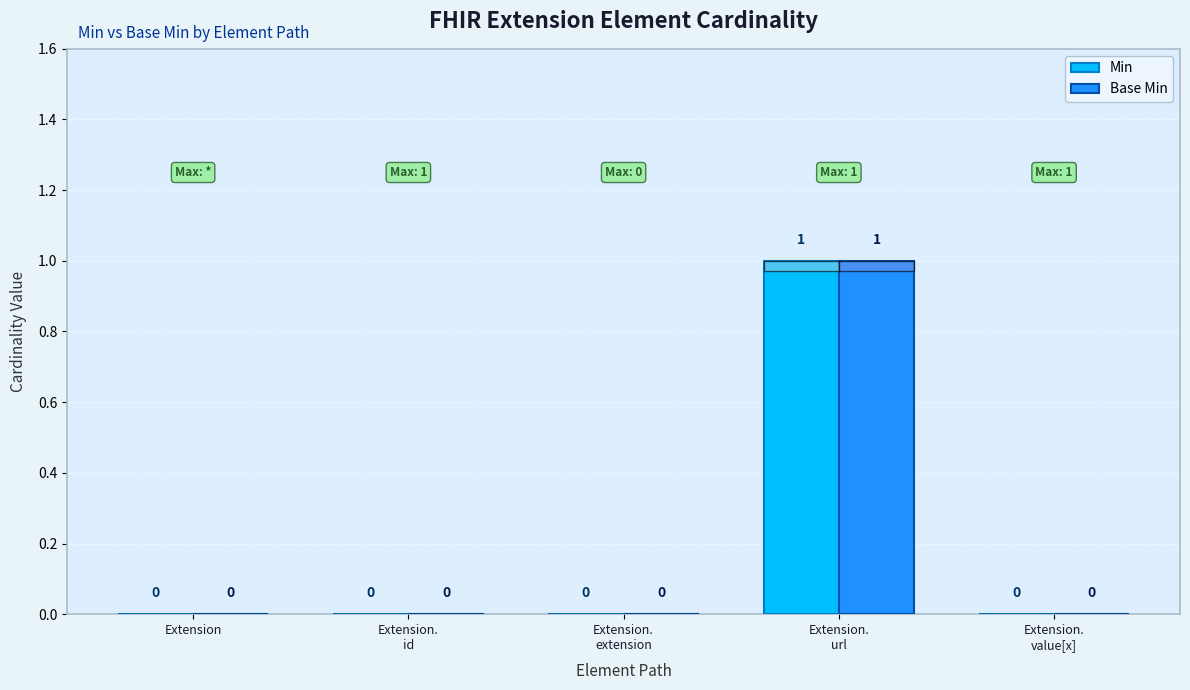

What are all the series names shown in the legend?

Min, Base Min